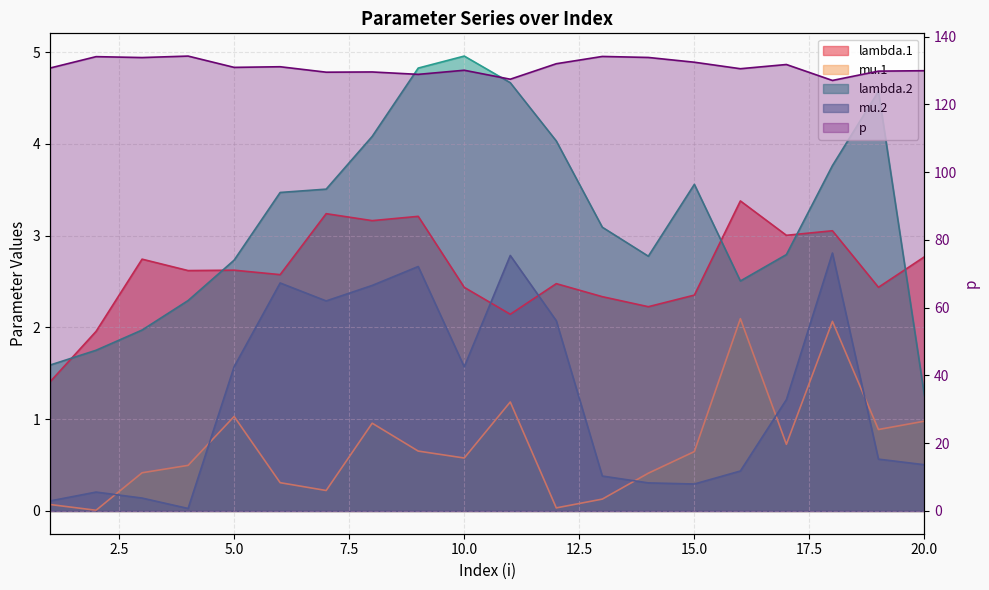

List the labels in order of lambda.1 value, smallest first.

1, 2, 11, 14, 13, 15, 10, 19, 12, 6, 4, 5, 3, 20, 17, 18, 8, 9, 7, 16